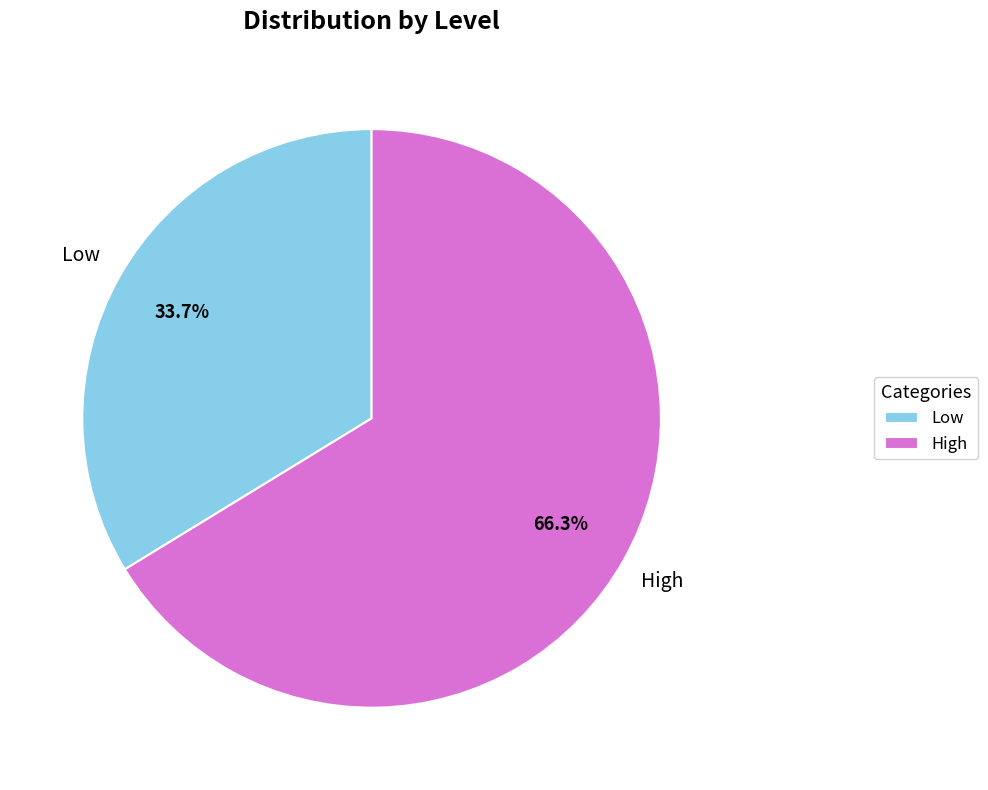

What percentage do High and Low together represent?

100.0%